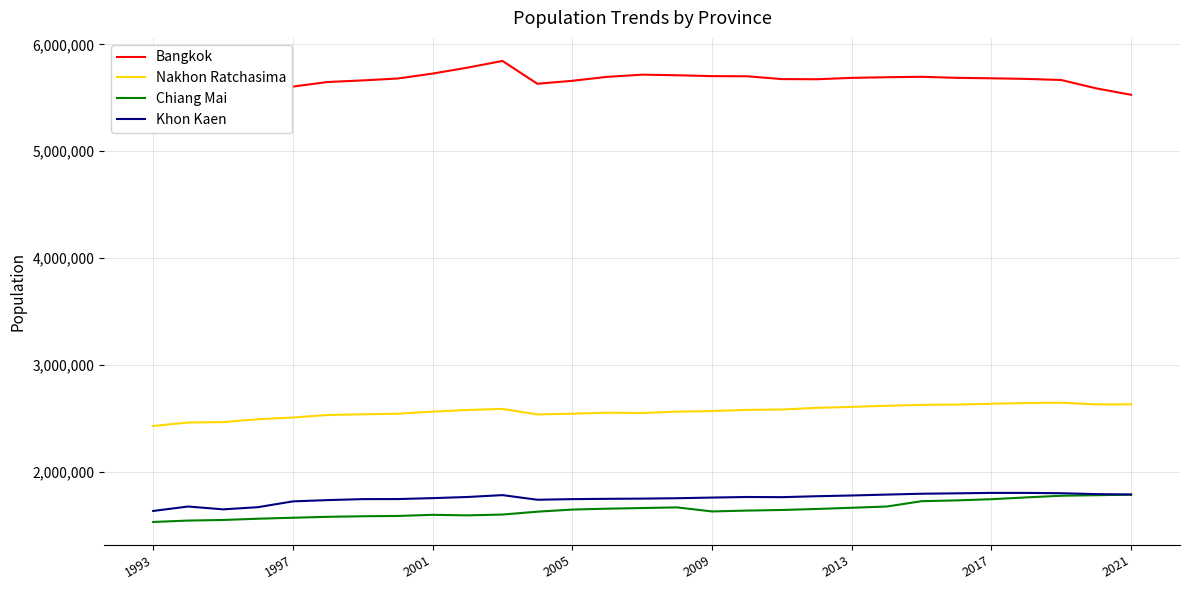

Which series has the largest total across all categories?

Bangkok